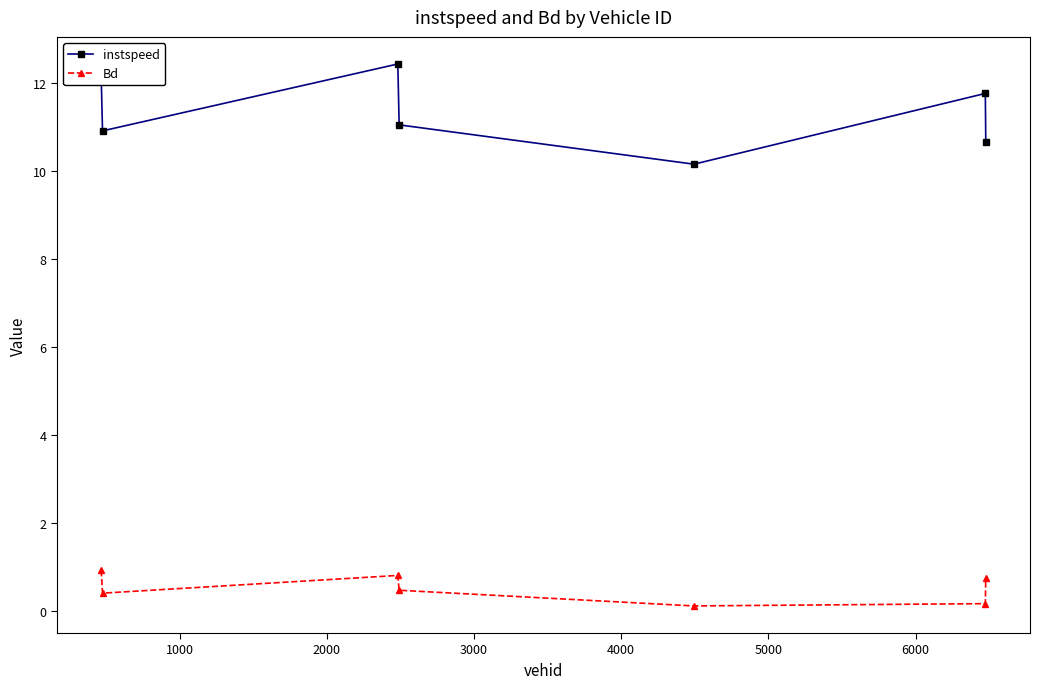

Rank the series by their average value, from lowest to highest.

Bd, instspeed